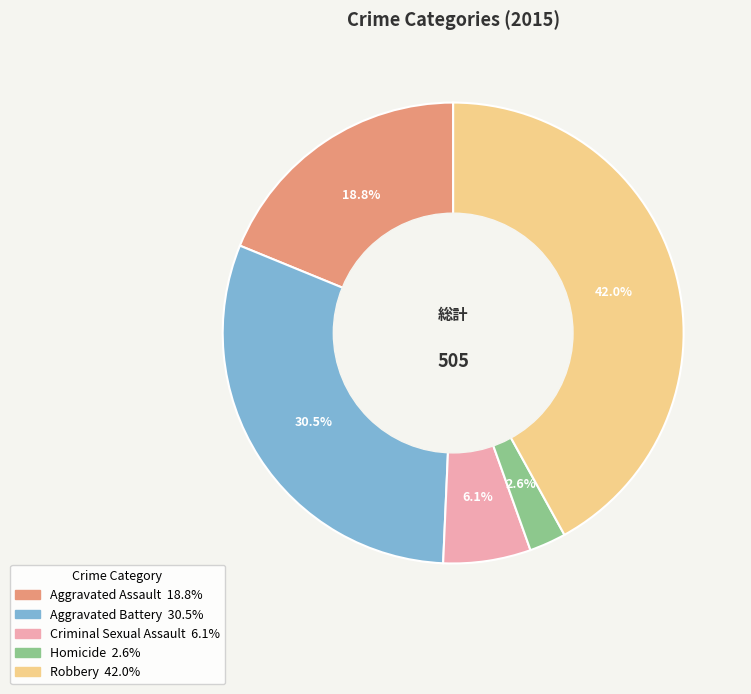

What percentage is NOT represented by Criminal Sexual Assault?

93.9%